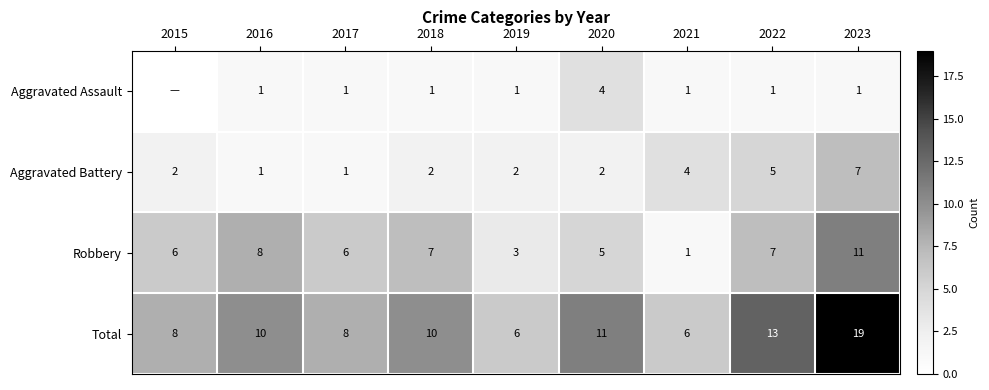

How many categories are shown in the chart?

9